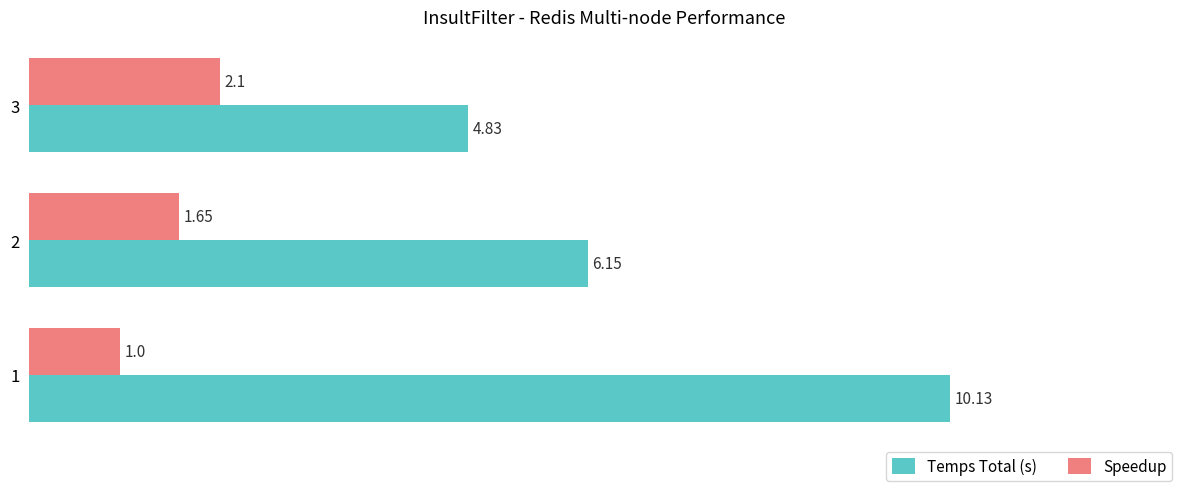

Which series changed the most between 2 and 3?

Temps Total (s)